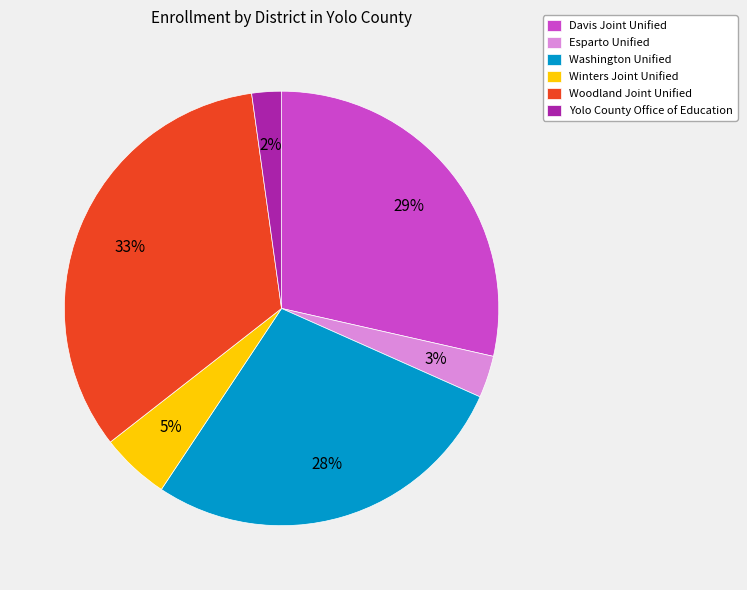

Which category has the smallest portion of the pie?

Yolo County Office of Education